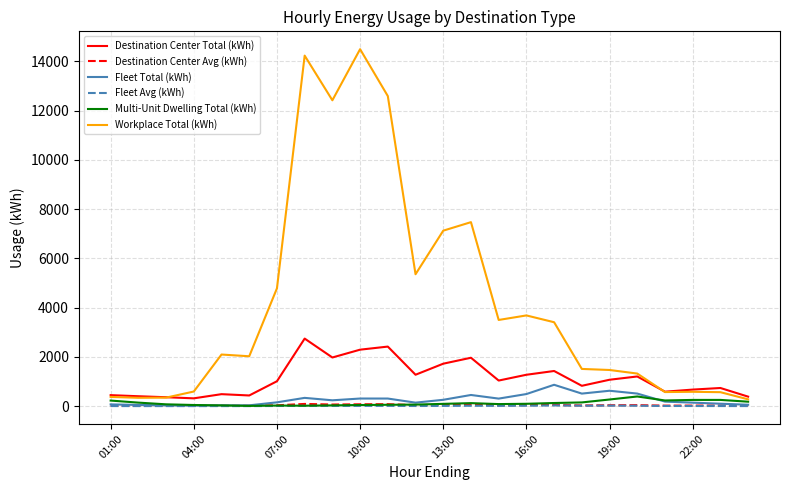

Which series has the largest total across all categories?

Workplace Total (kWh)